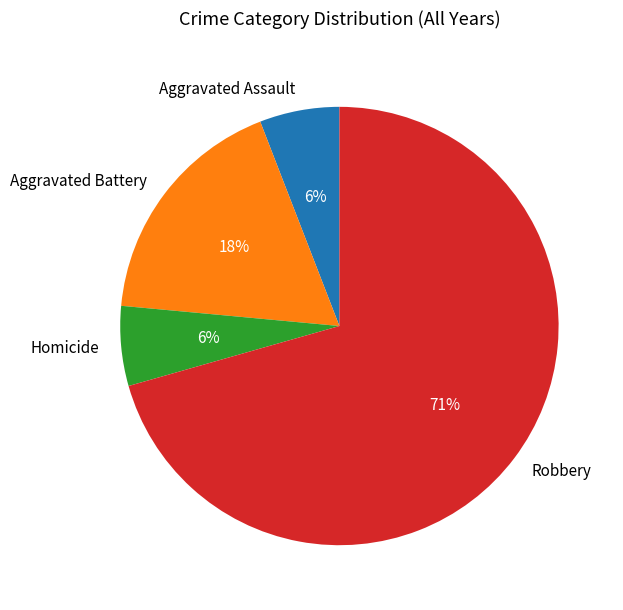

To the nearest percent, what is the combined percentage of Robbery and Aggravated Battery?

88%